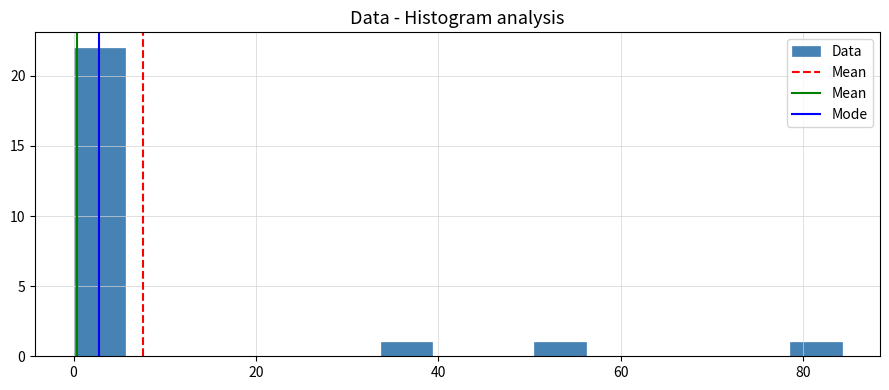

Read against the x-axis, roughly where is the centre of the tallest bar?

2